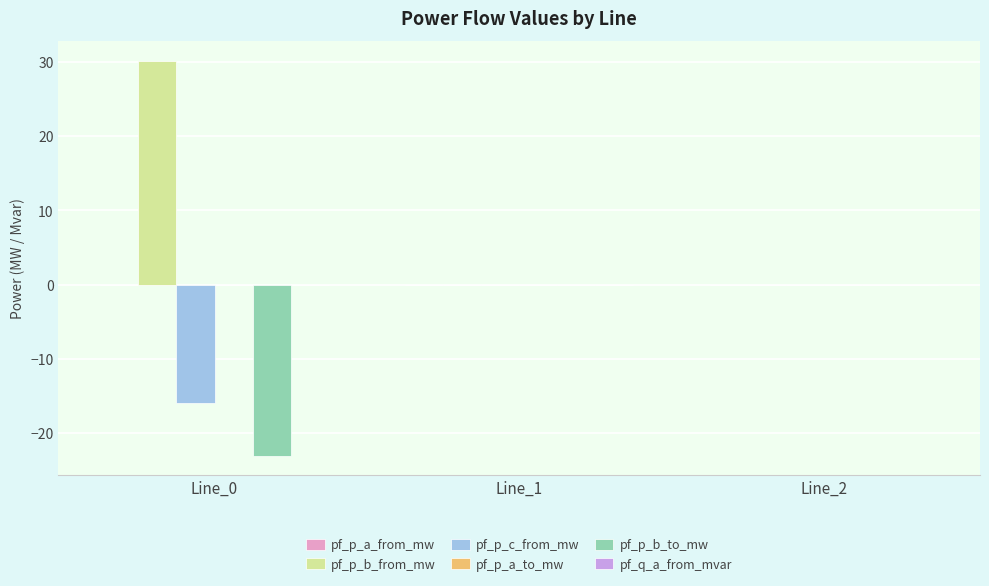

What is the sum of the pf_p_c_from_mw values at Line_1 and Line_0?

-15.9